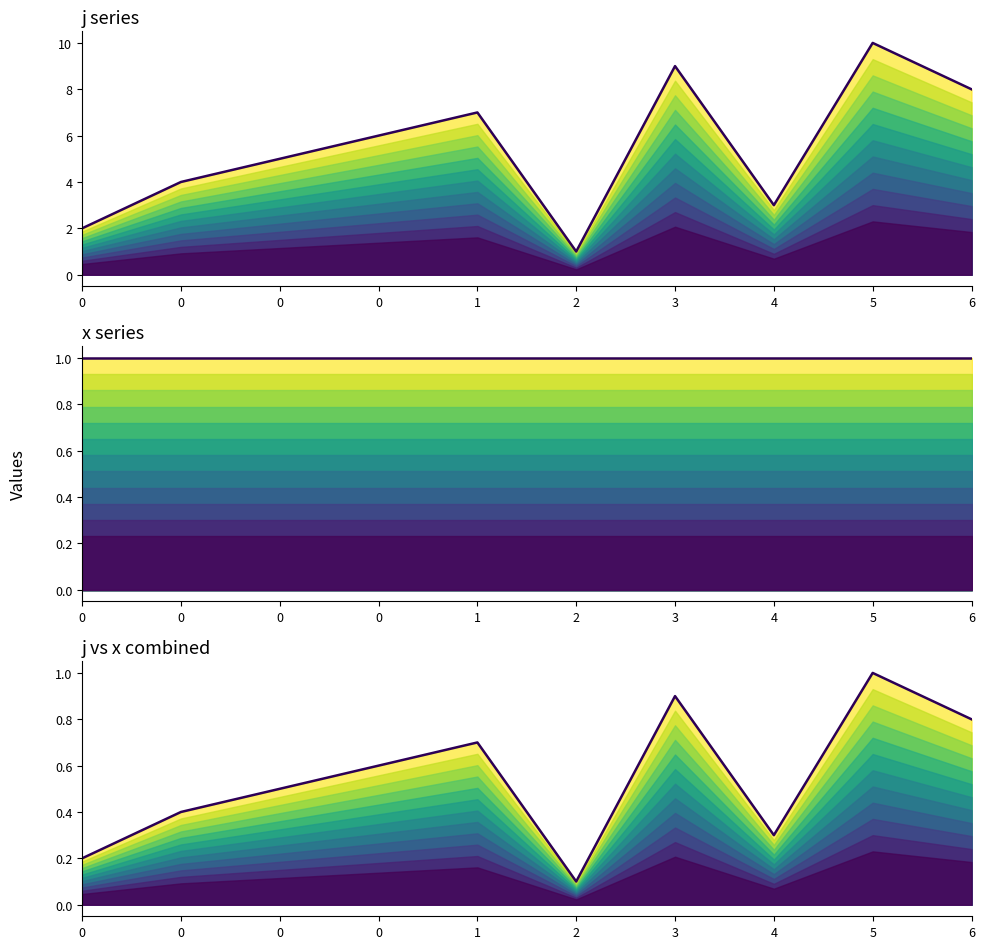

Reading left to right, transcribe all the data shown in this chart.

j series: 0=2.0	0=4.0	0=5.0	0=6.0	1=7.0	2=1.0	3=9.0	4=3.0	5=10.0	6=8.0
x series: 0=1.0	0=1.0	0=1.0	0=1.0	1=1.0	2=1.0	3=1.0	4=1.0	5=1.0	6=1.0
j vs x combined: 0=0.2	0=0.4	0=0.5	0=0.6	1=0.7	2=0.1	3=0.9	4=0.3	5=1.0	6=0.8